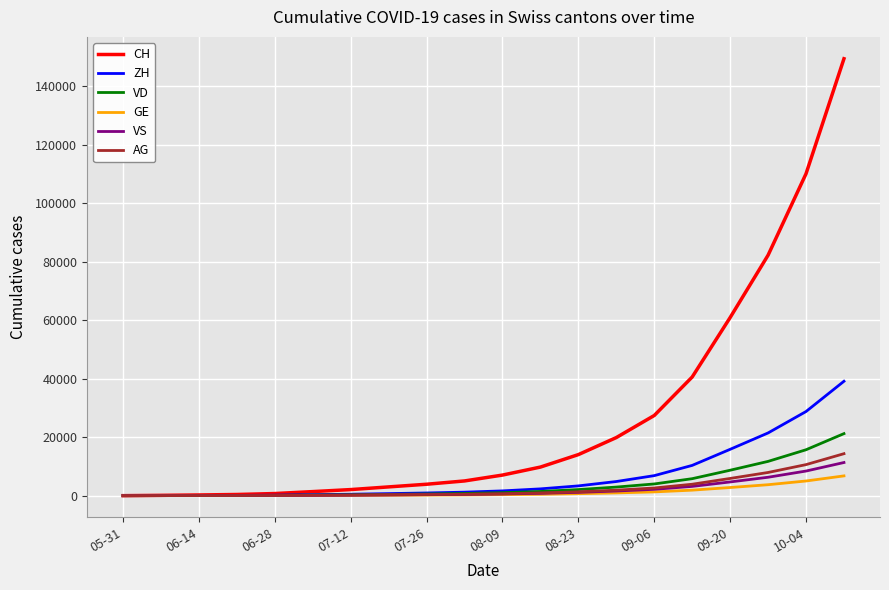

What is the maximum value for GE?

6757